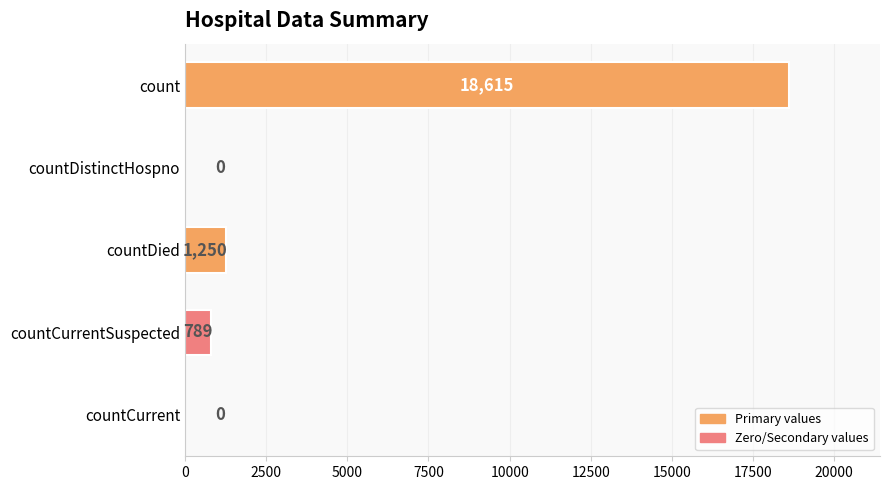

Between countCurrentSuspected and countCurrent, which is larger?

countCurrentSuspected